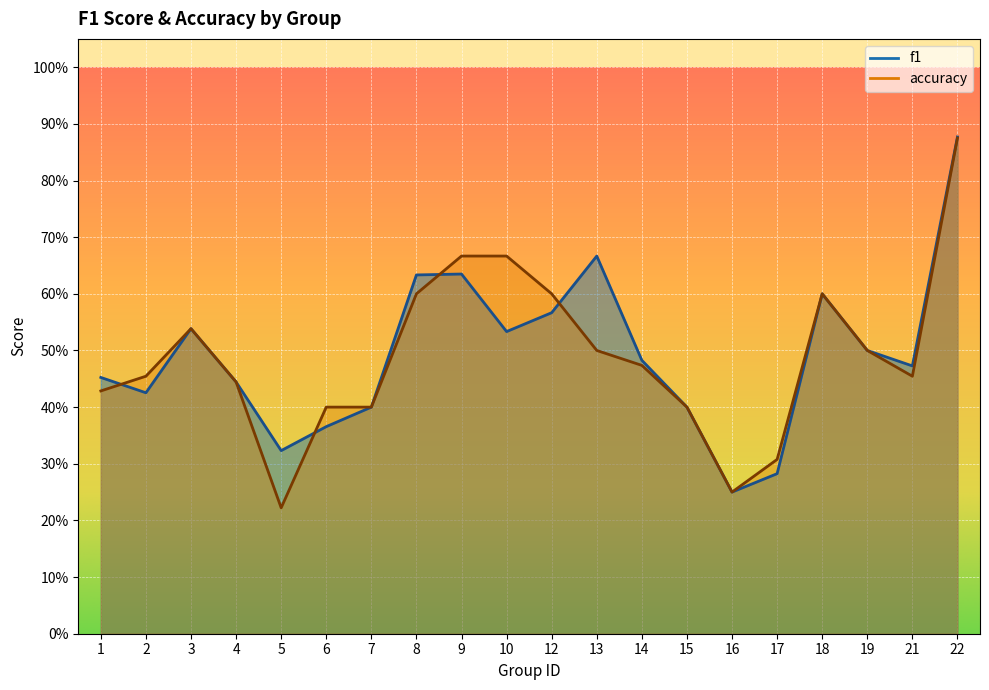

At which category does f1 reach its first local valley?

2